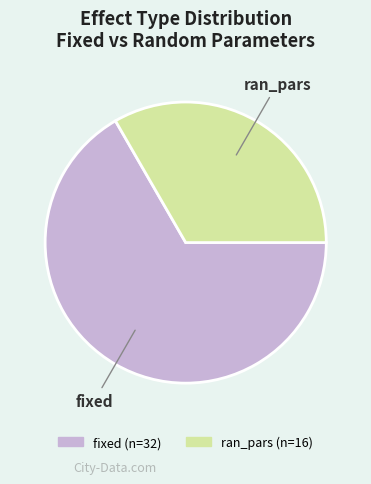

Does any single category account for the majority?

Yes